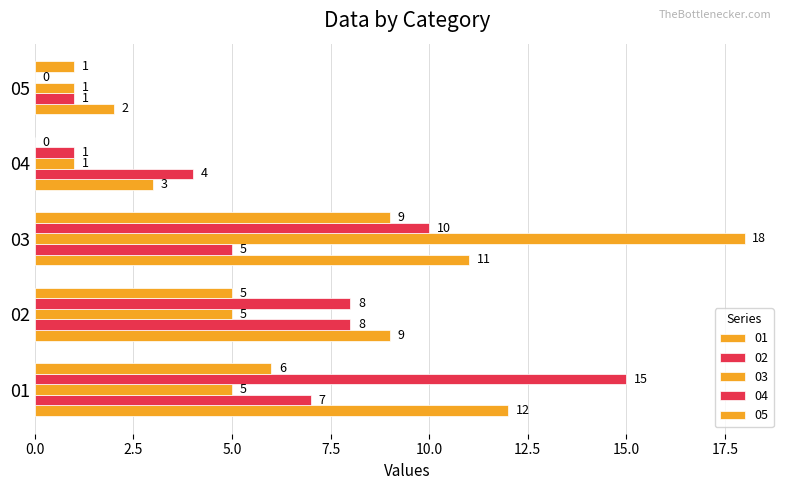

At 03, list the series in order from largest to smallest.

03, 01, 04, 05, 02